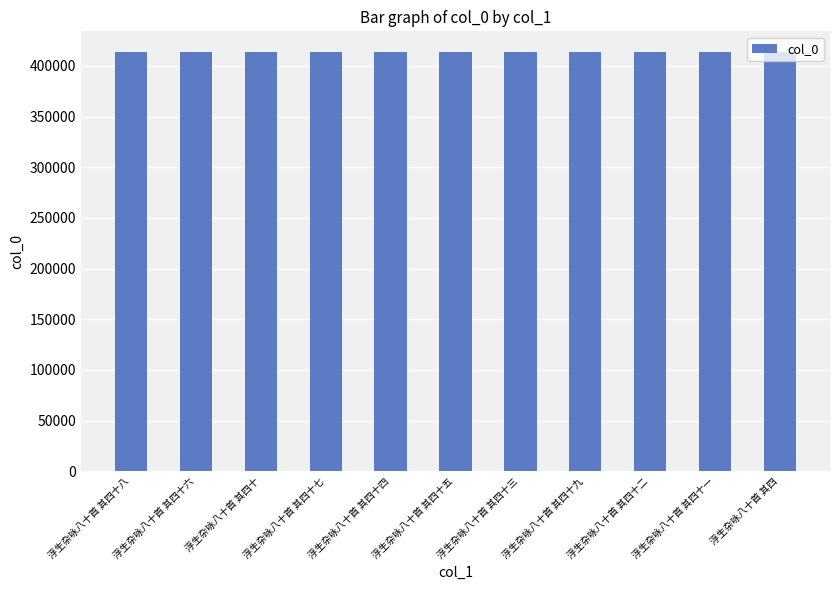

What is the ratio of the value at 浮生杂咏八十首 其四十五 to the value at 浮生杂咏八十首 其四十九?

1.0